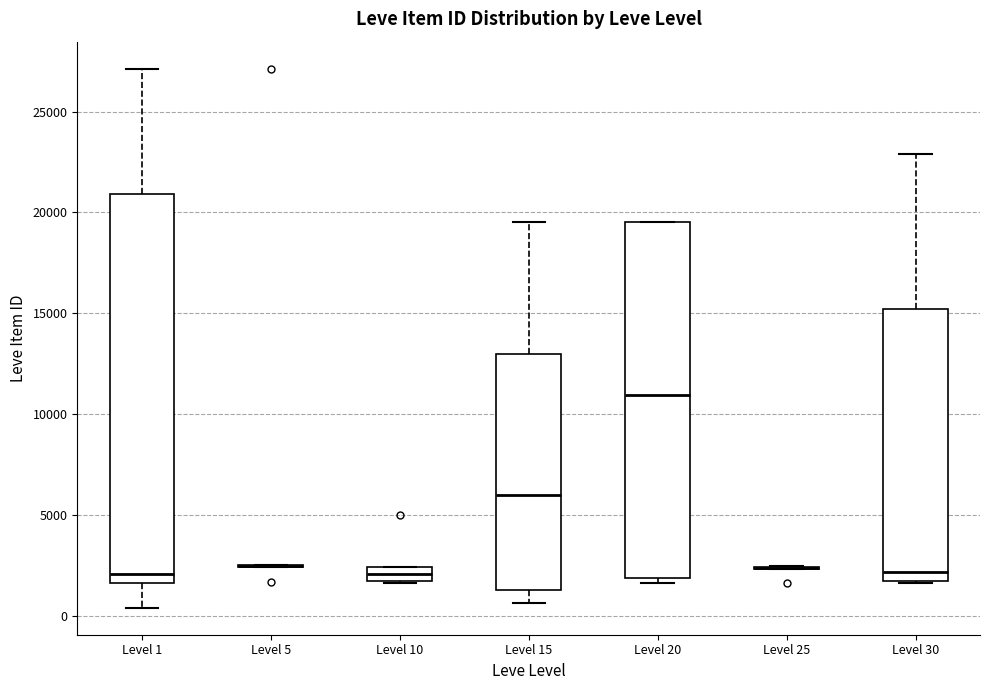

Which box is the tallest, from its lower edge to its upper edge?

Level 1